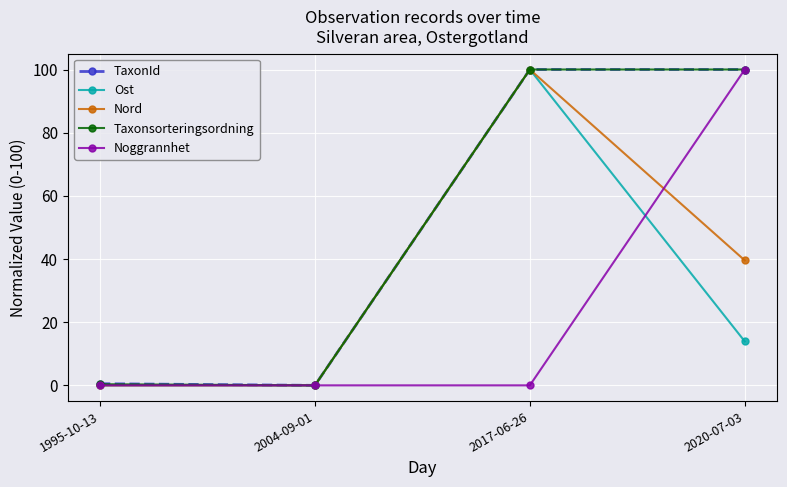

What is the sum of all TaxonId values?

200.5